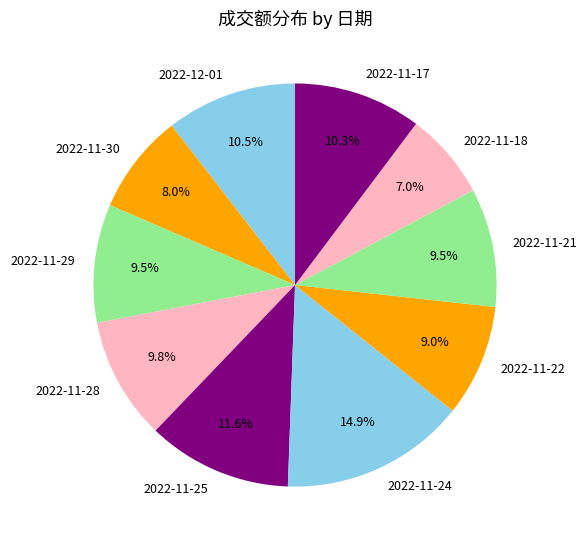

What percentage do 2022-11-18 and 2022-11-28 together represent?

16.8%